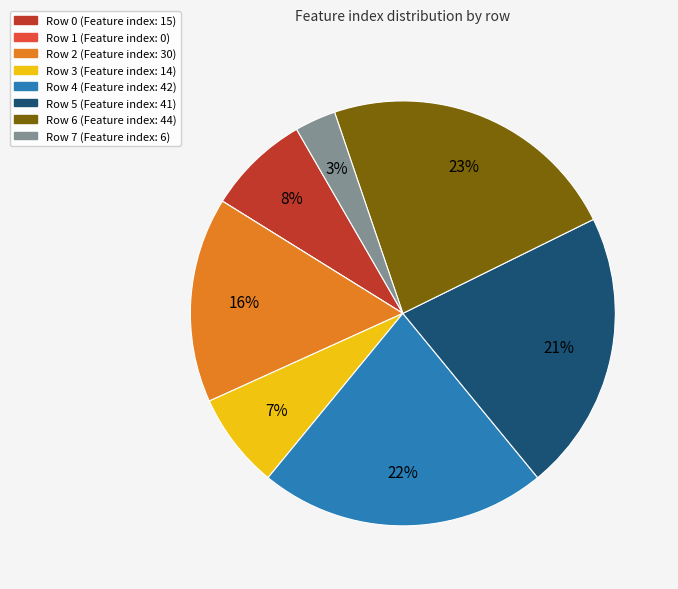

Does any single category account for the majority?

No